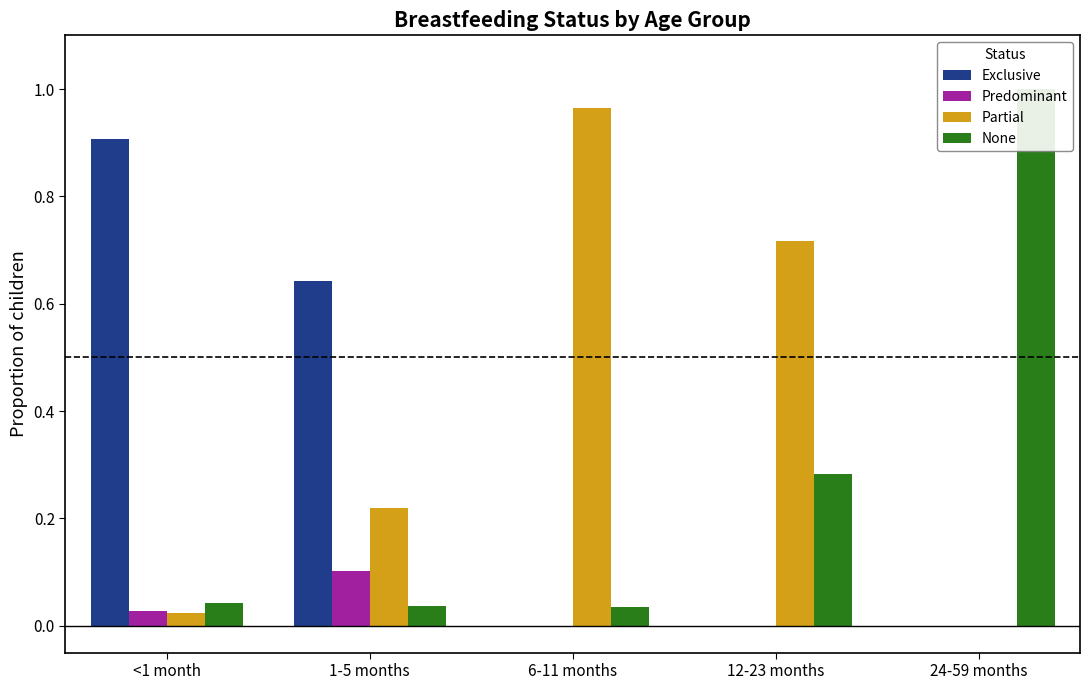

Count the Exclusive values in the range 0 to 1.

5